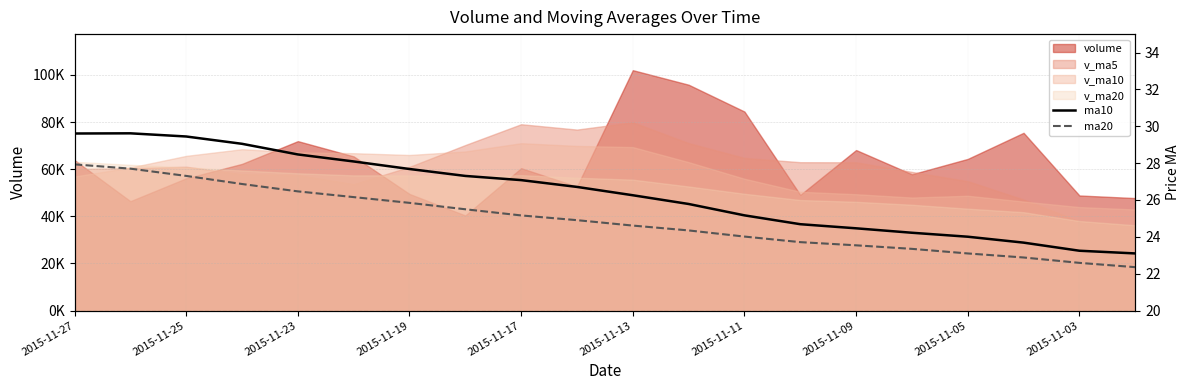

Does the chart have visible grid lines?

Yes